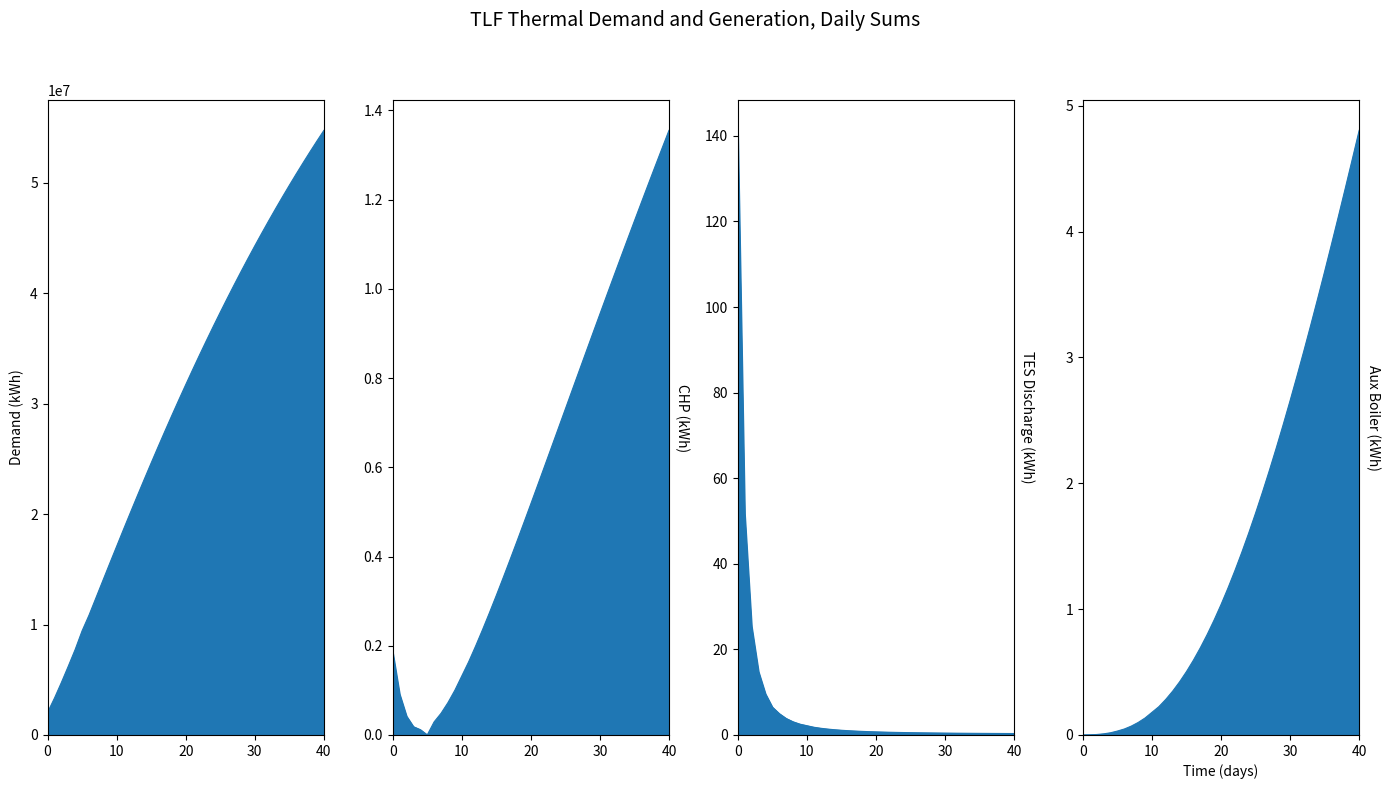

How many lines are shown in the chart?

4